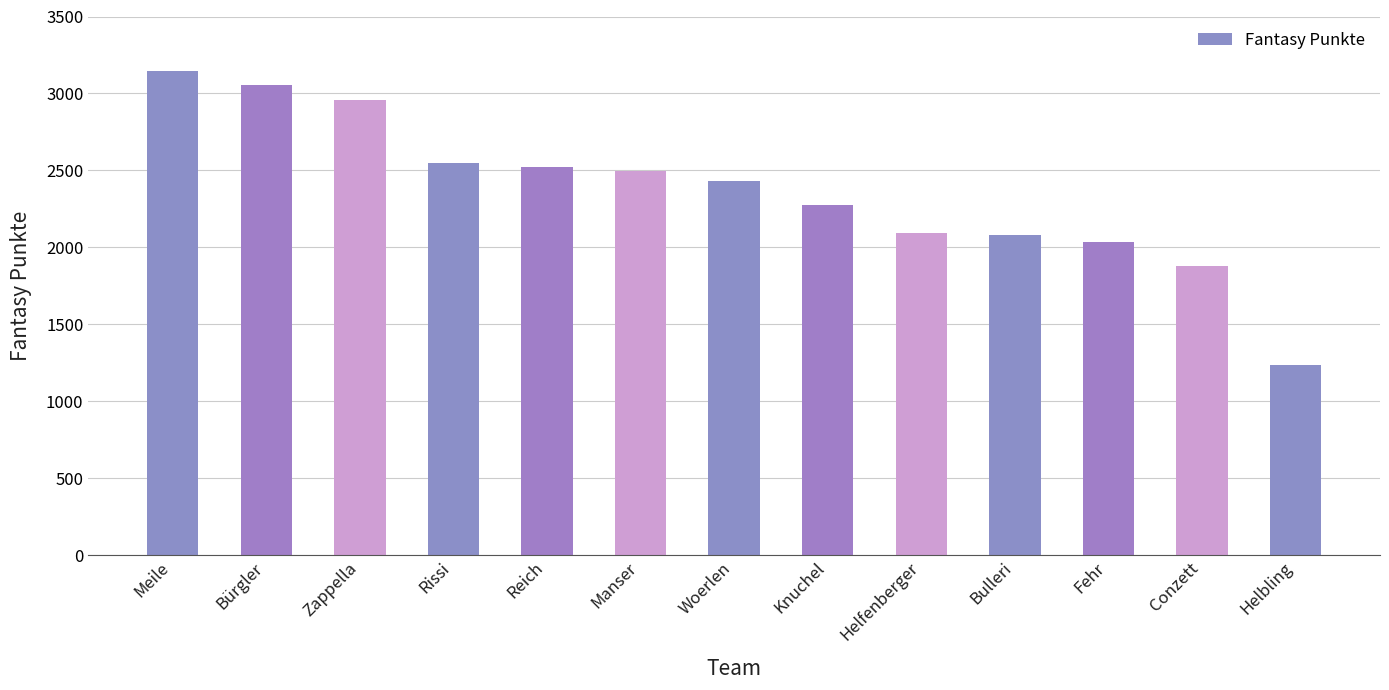

What is the label of the 1st bar from the right?

Helbling